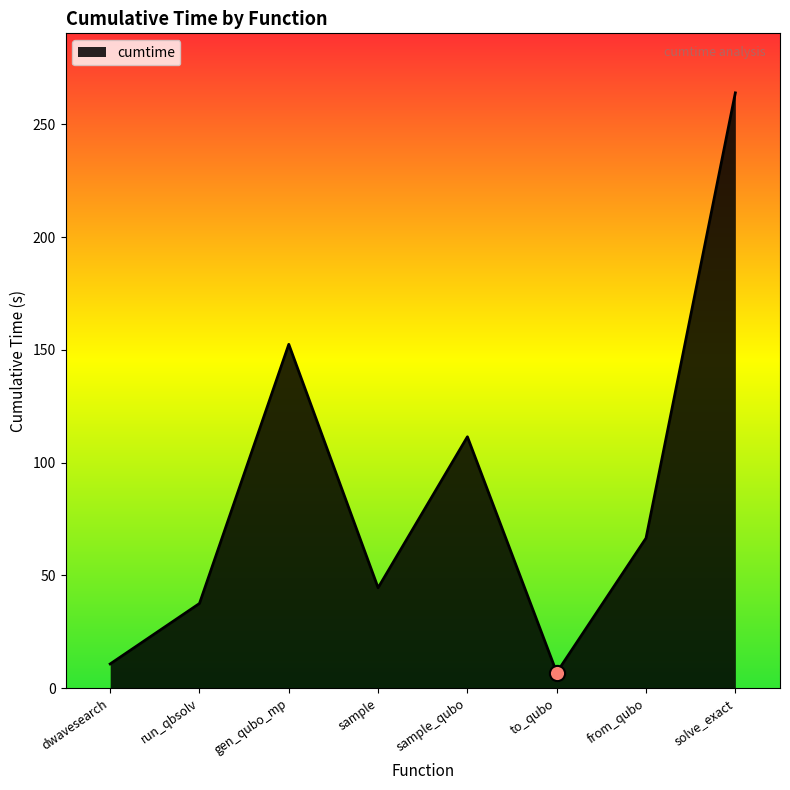

Which has a higher value, run_qbsolv or sample_qubo?

sample_qubo